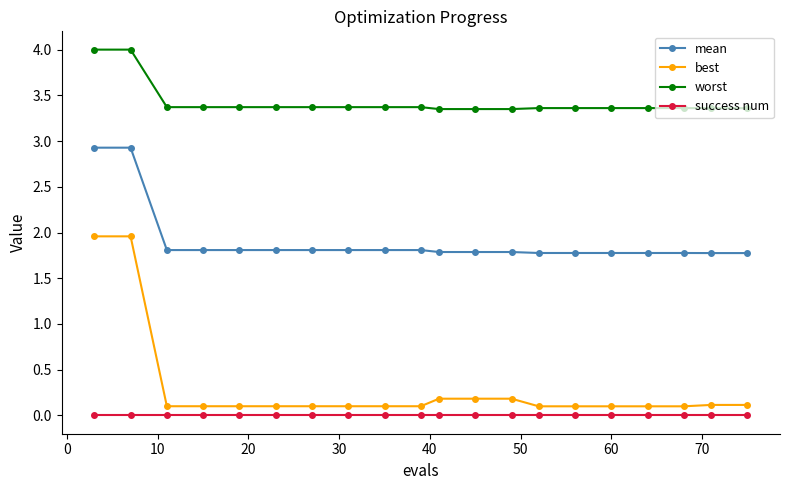

What is the difference between the second highest and minimum values in the mean series?

1.2